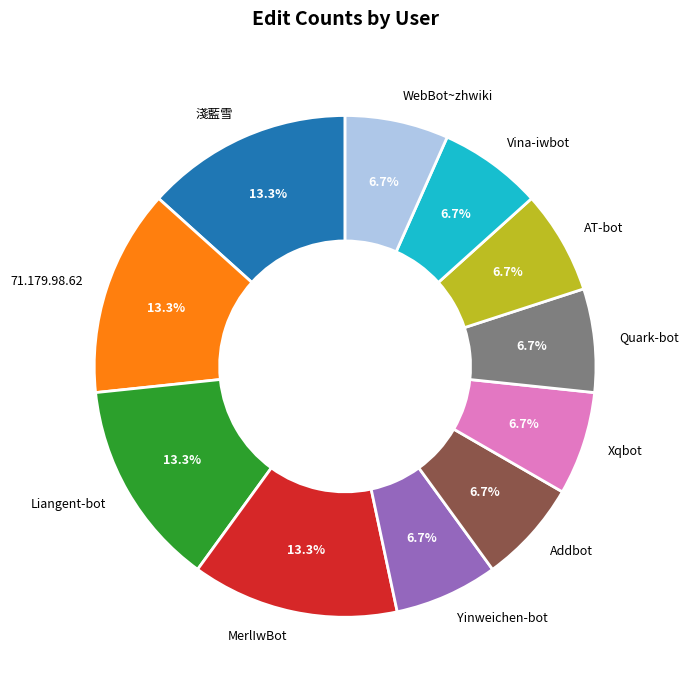

The Xqbot slice represents 18% of the pie. True or false?

False